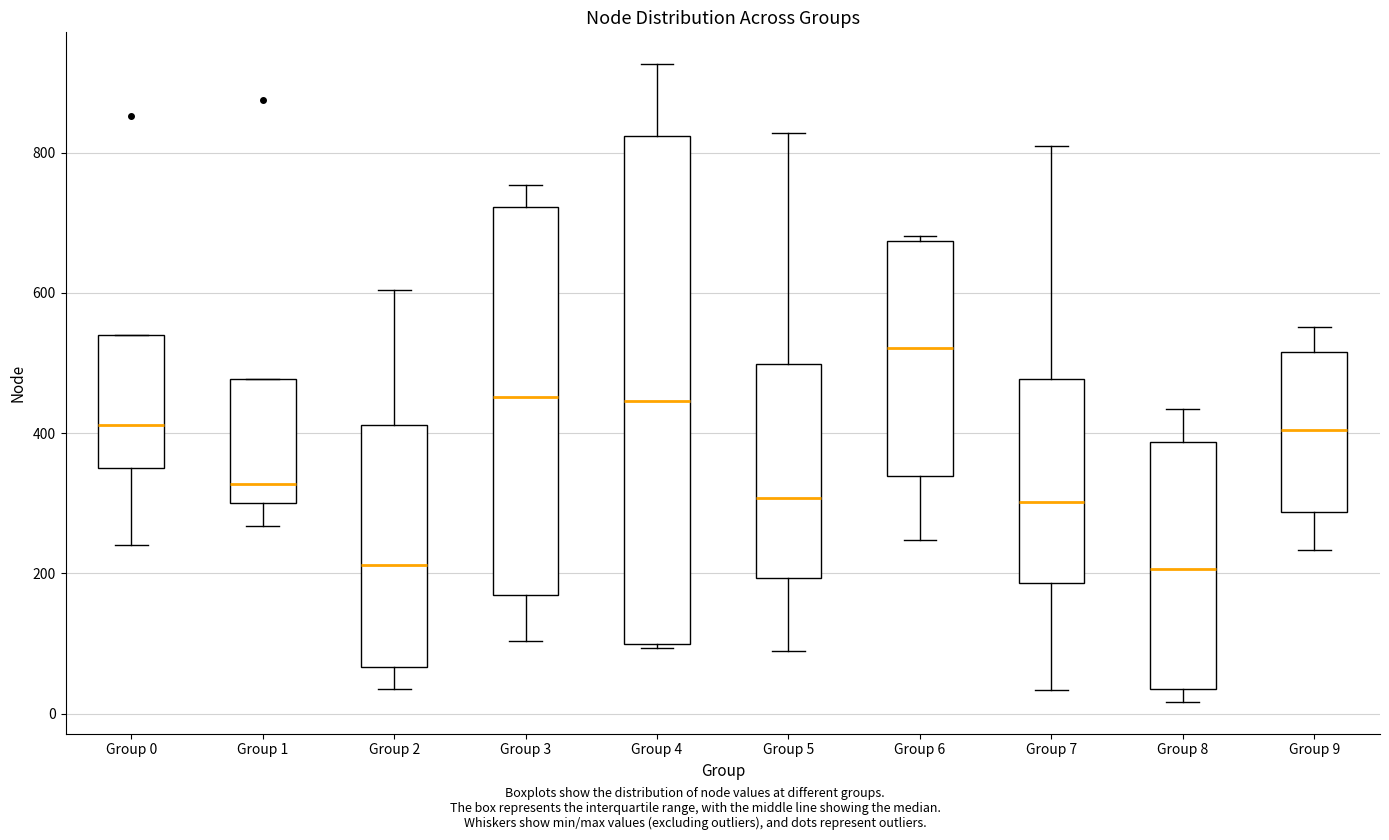

Reading left to right, transcribe this box plot: for each box, give where its median line is, the range the box spans, and where its two whiskers end, as read against the y-axis. The values are not printed on the chart, so give them approximately, as read against the axis.

Group 0: median 420, box 340 to 540, whiskers 240 to 540
Group 1: median 320, box 300 to 480, whiskers 260 to 480
Group 2: median 220, box 60 to 420, whiskers 40 to 600
Group 3: median 460, box 160 to 720, whiskers 100 to 760
Group 4: median 440, box 100 to 820, whiskers 100 to 920
Group 5: median 300, box 200 to 500, whiskers 100 to 820
Group 6: median 520, box 340 to 680, whiskers 240 to 680 (just above the box's upper edge)
Group 7: median 300, box 180 to 480, whiskers 40 to 800
Group 8: median 200, box 40 to 380, whiskers 20 to 440
Group 9: median 400, box 280 to 520, whiskers 240 to 560